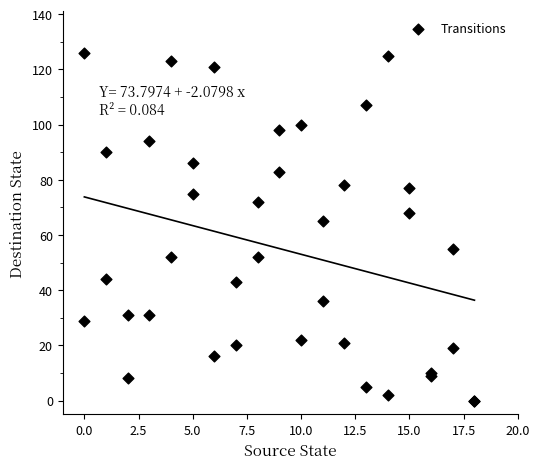

What Y value in the scatter plot is closest to 63?

65